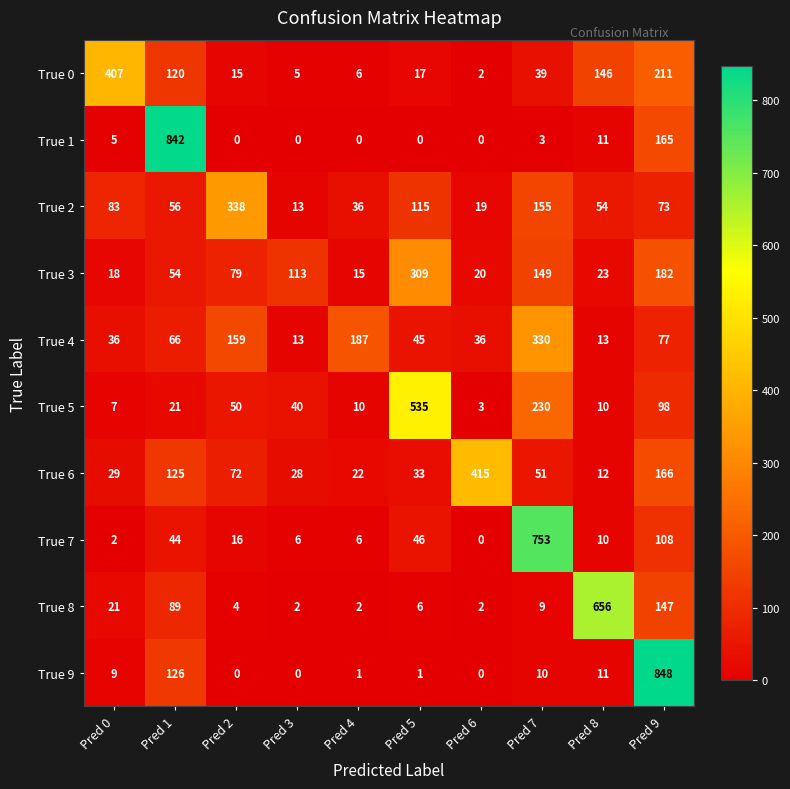

What is the sum of the True 7 values at Pred 0 and Pred 9?

110